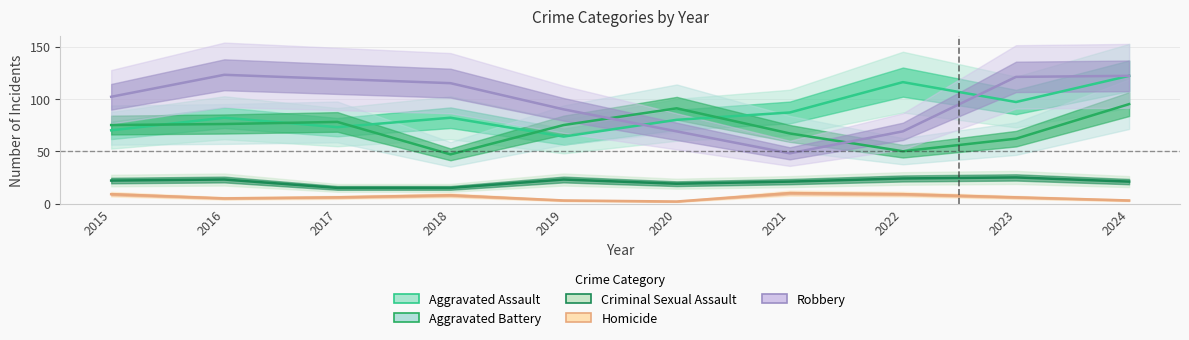

What is the difference between the highest and lowest values at 2019?

87